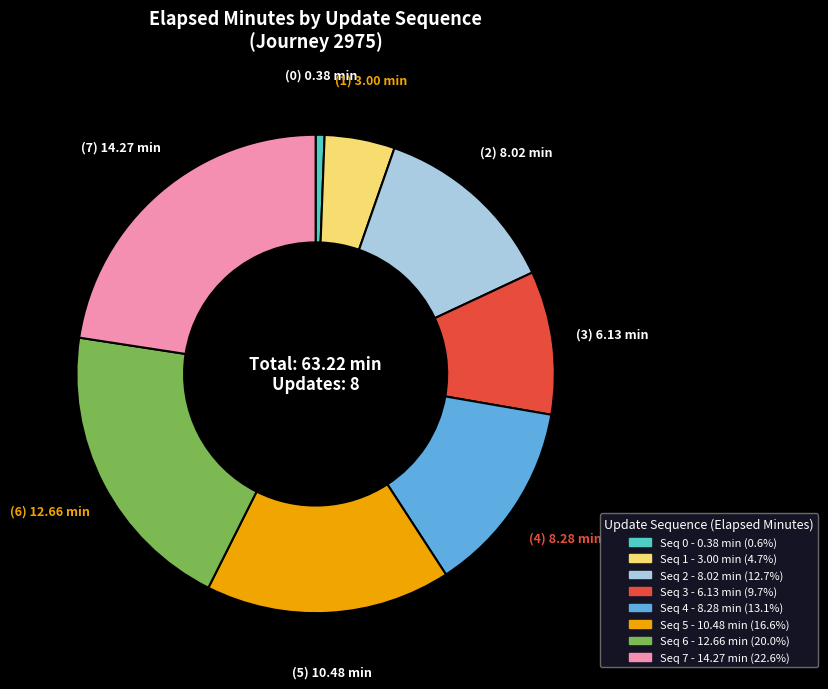

Does any single category account for the majority?

No